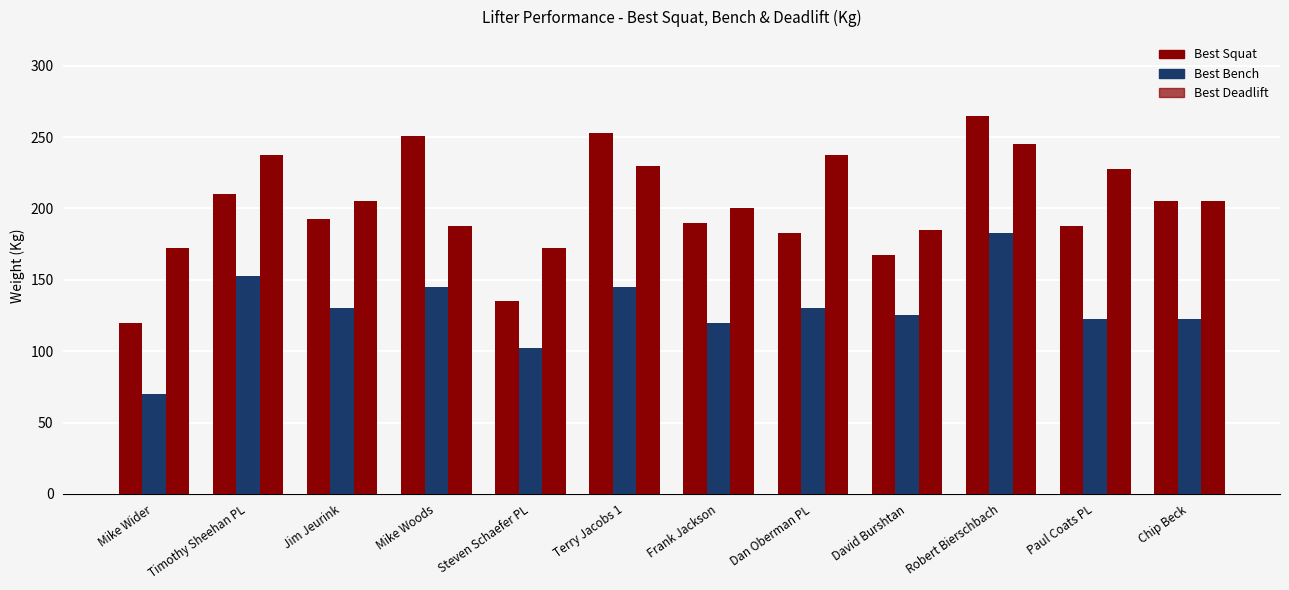

List the series in order of their peak value, highest first.

Best Squat, Best Deadlift, Best Bench